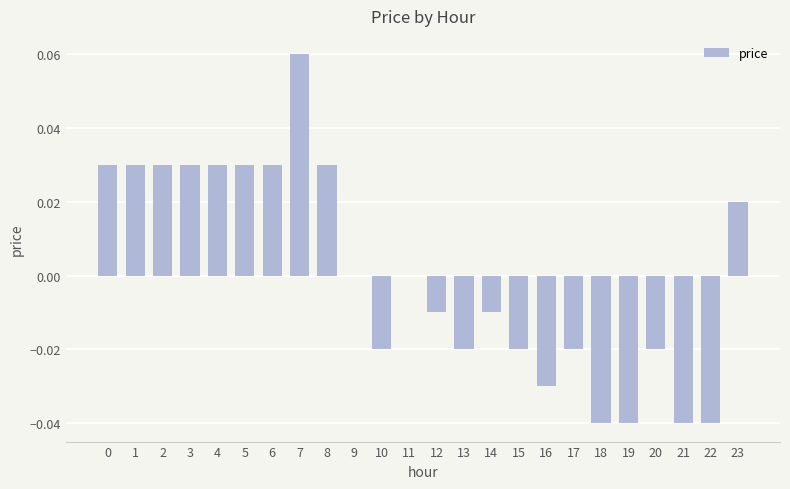

The value at 18 is -0.0. True or false?

True